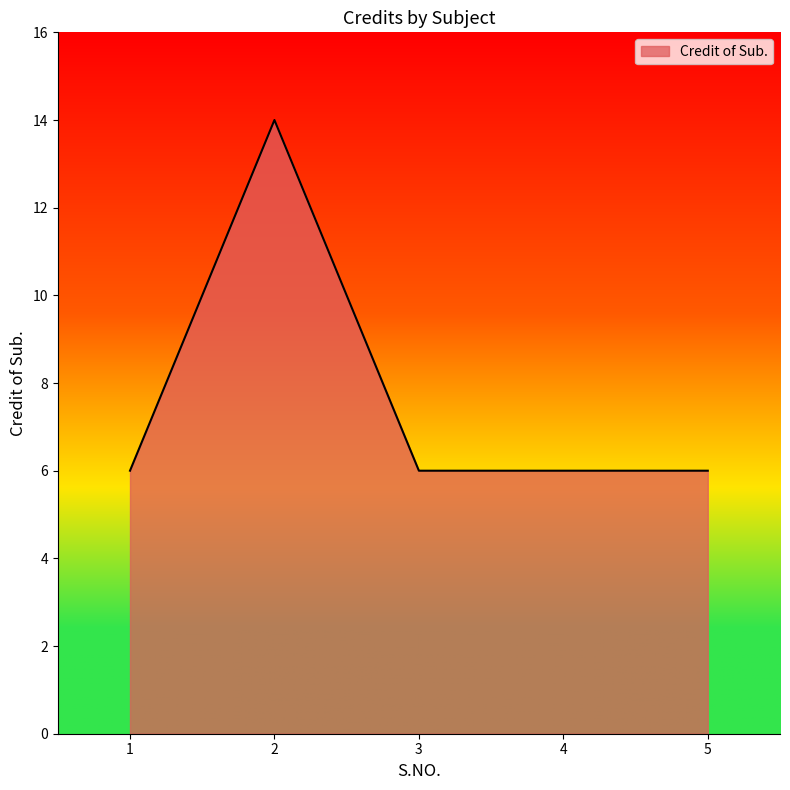

What is the difference between the maximum and minimum values?

8